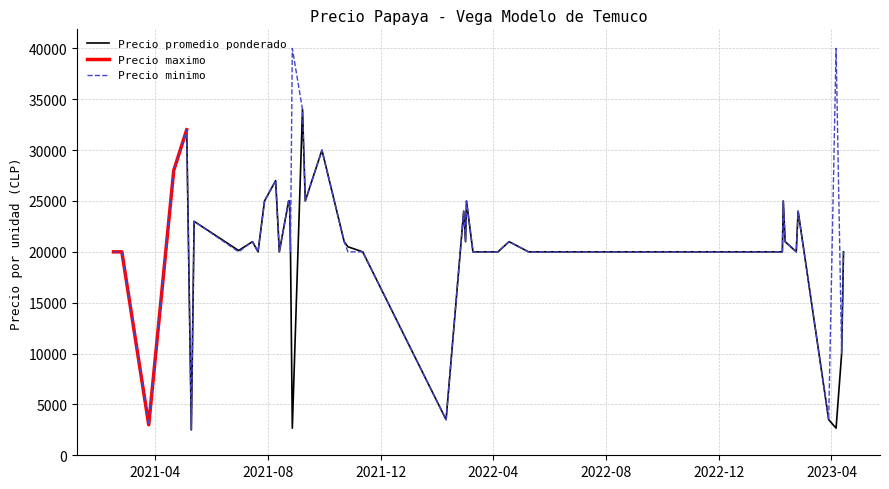

Does the chart have visible grid lines?

Yes